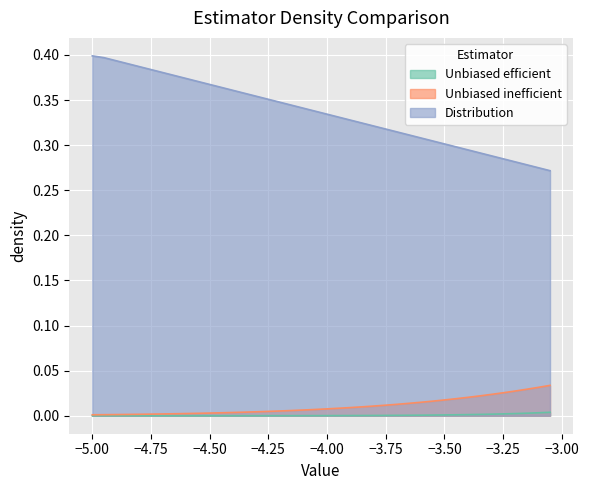

What is the difference between the maximum and minimum values in the Distribution series?

0.1